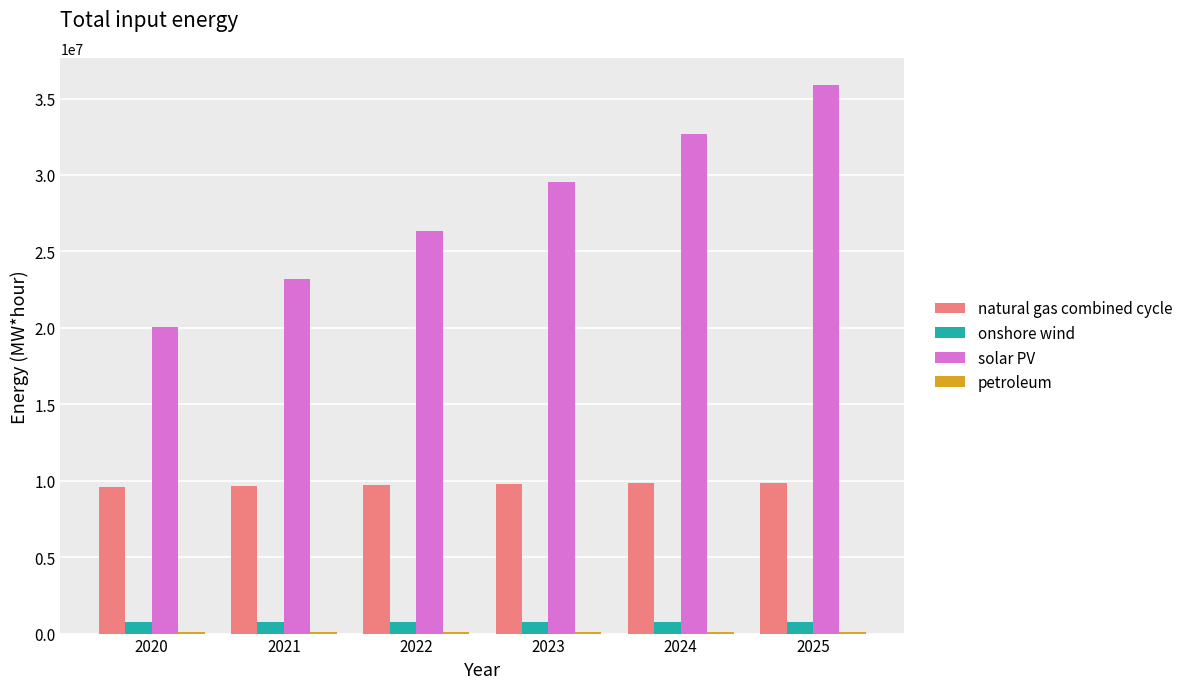

What is the average value of the onshore wind series?

759171.0